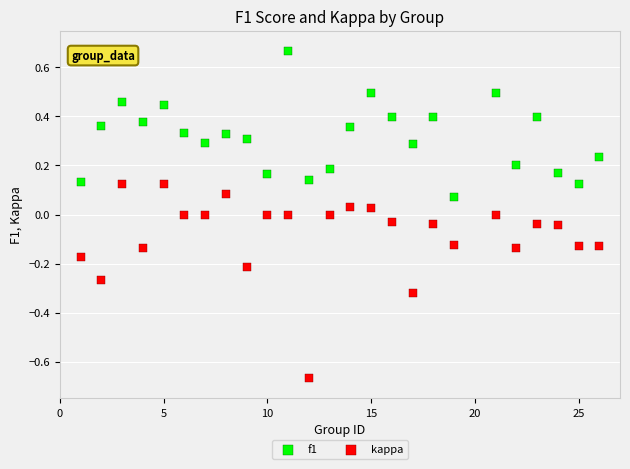

Which series contains the highest Y value?

f1